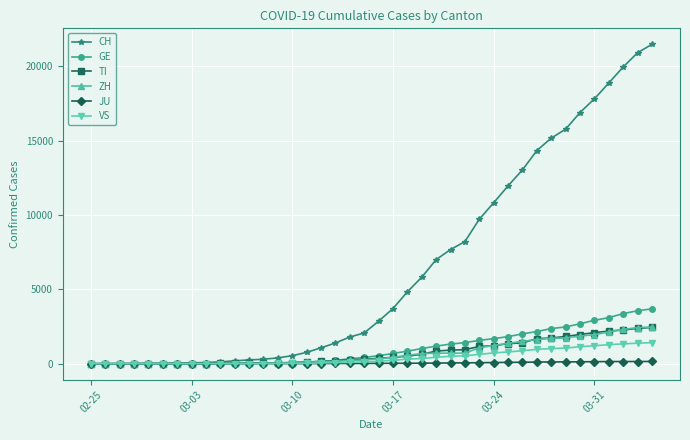

What is the maximum value shown in the chart?

21473